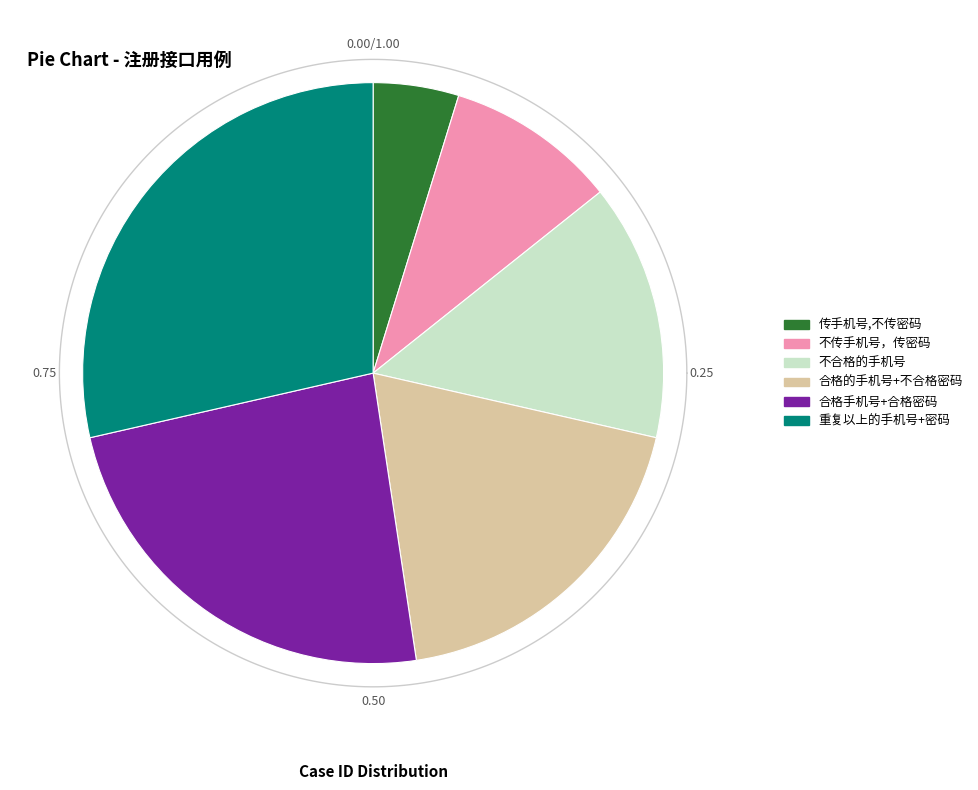

How many segments does this pie chart have?

6